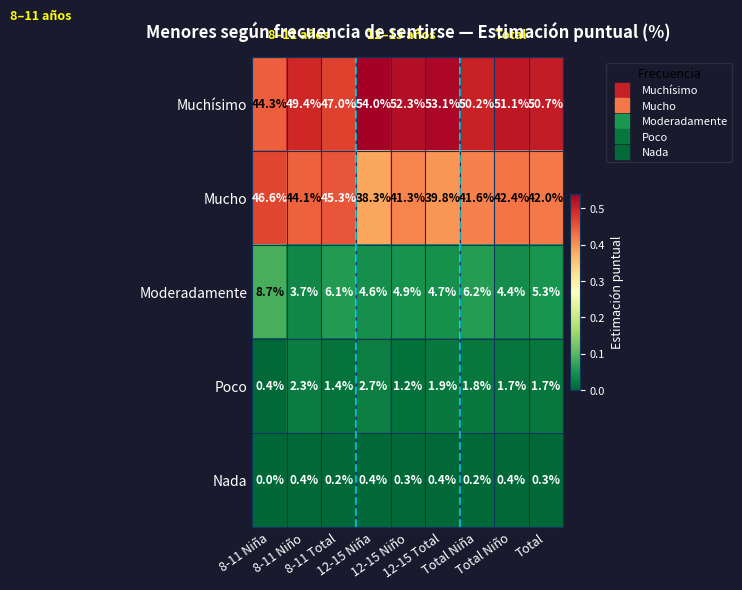

How many Nada values are between 0 and 1?

9